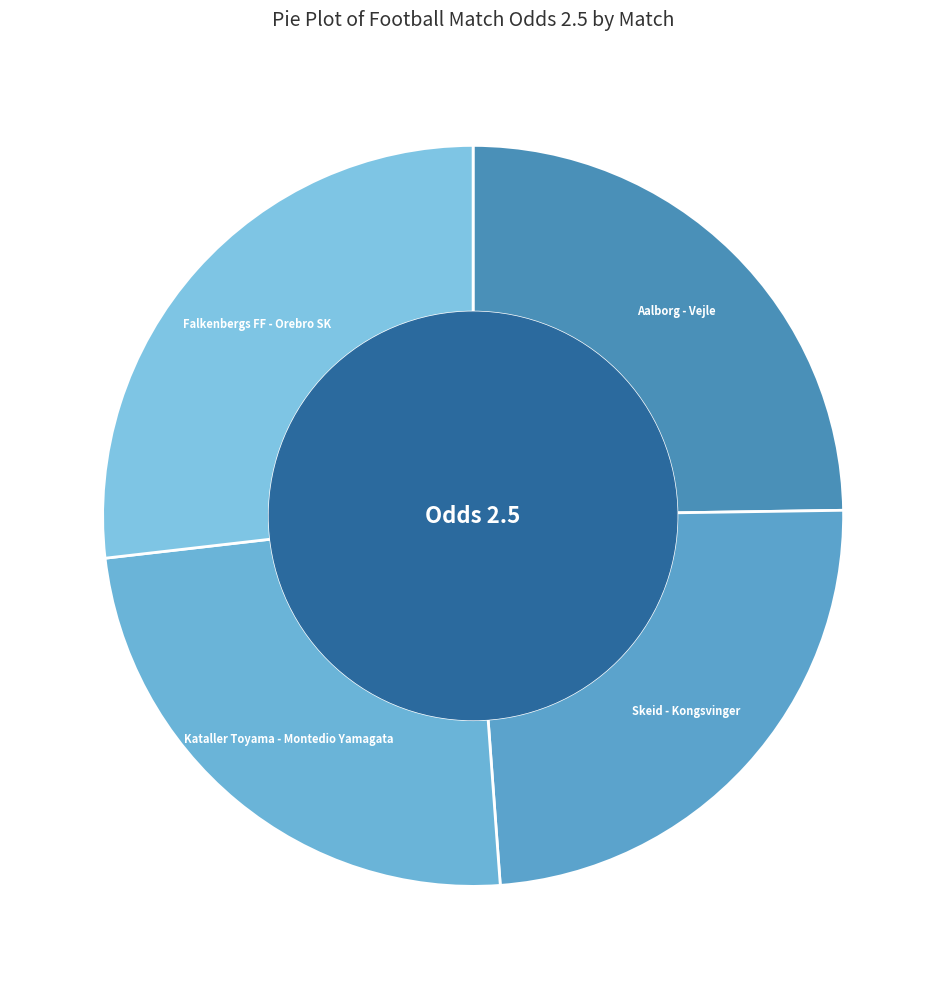

Does any single category account for the majority?

No